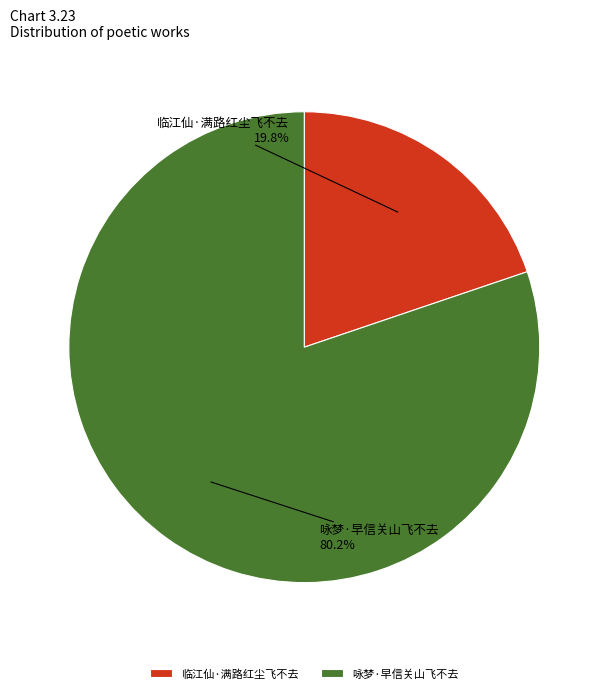

To the nearest percent, what percentage of the pie is 咏梦·早信关山飞不去?

80%